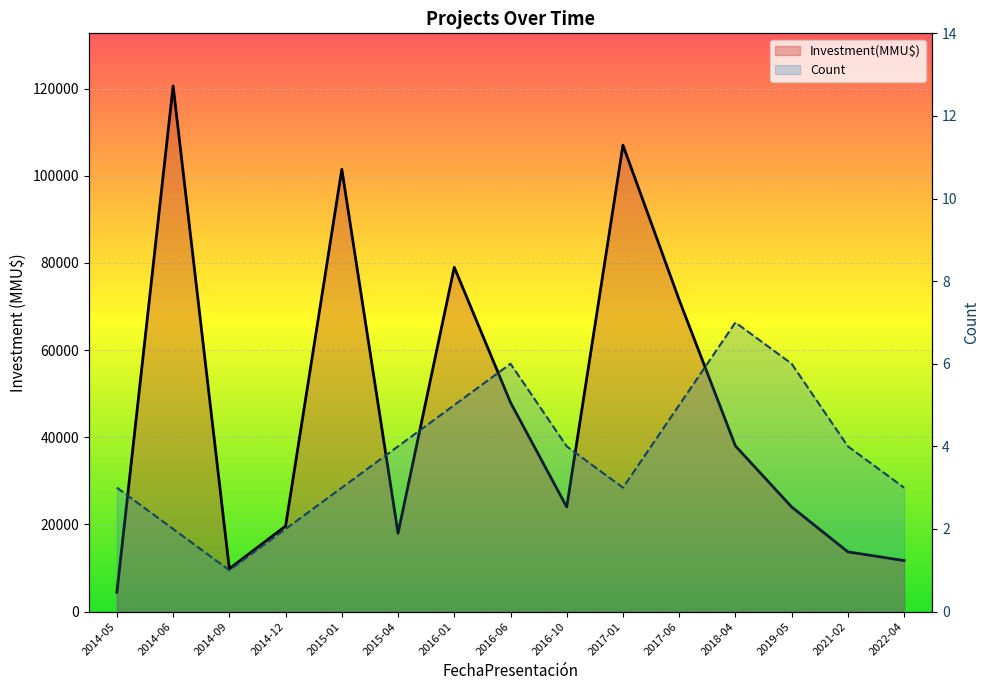

What is the label of the 8th point from the left?

2016-06